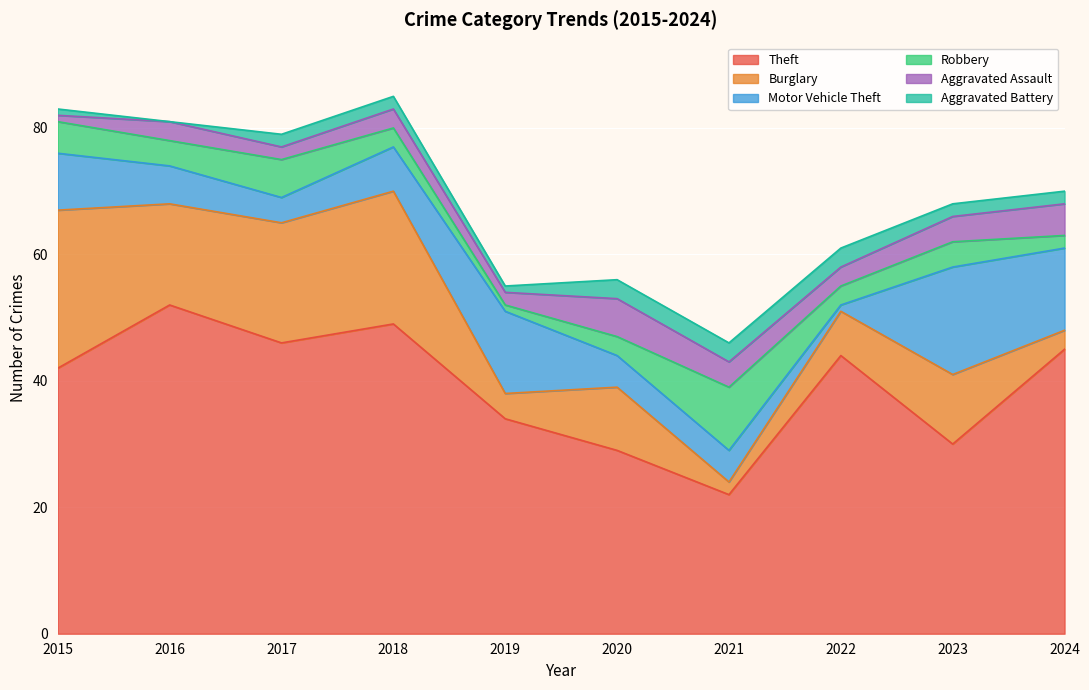

How many intersections are there between Motor Vehicle Theft and Robbery?

4